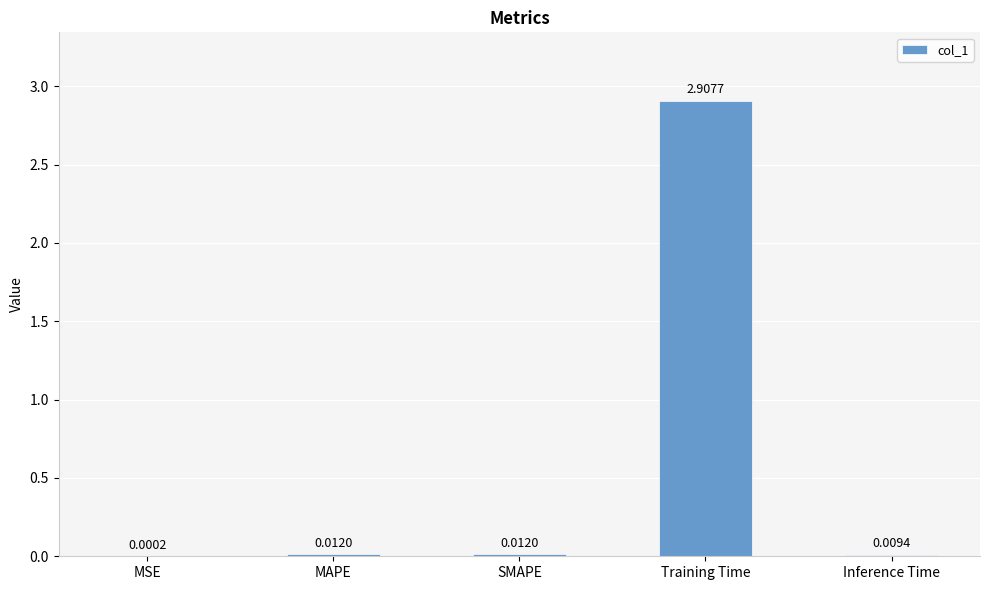

How many categories are shown in the chart?

5